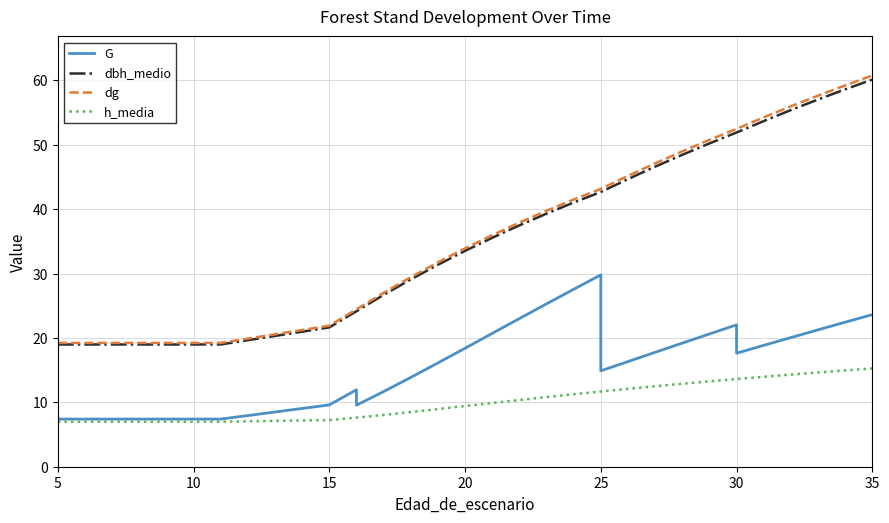

True or false: h_media and dg cross at least once.

False